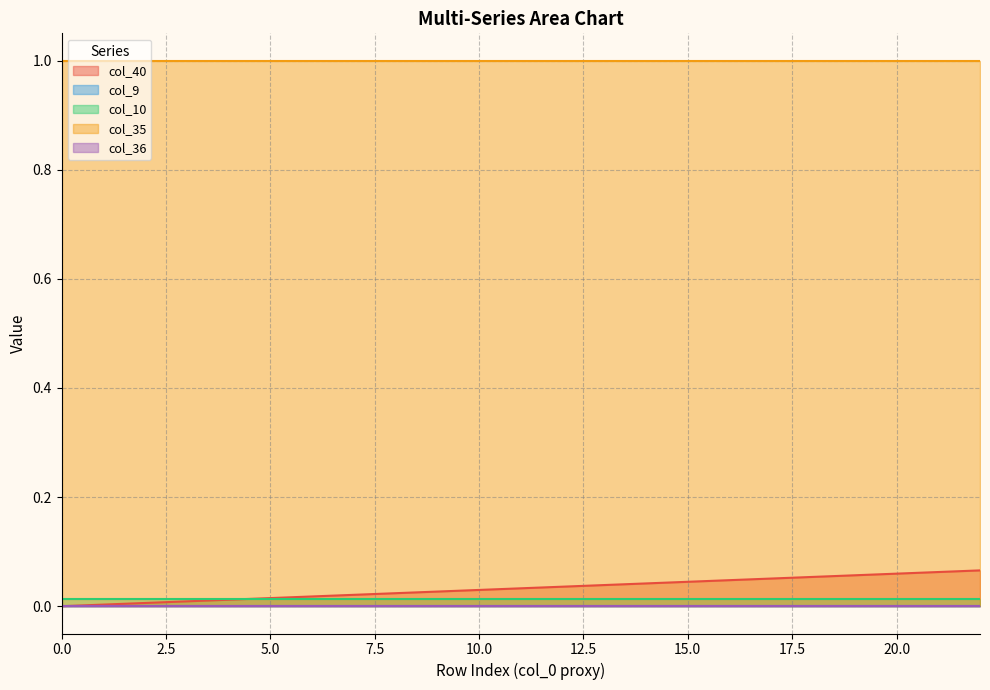

Is the value of col_10 at 15 greater than the value of col_36 at 11?

Yes